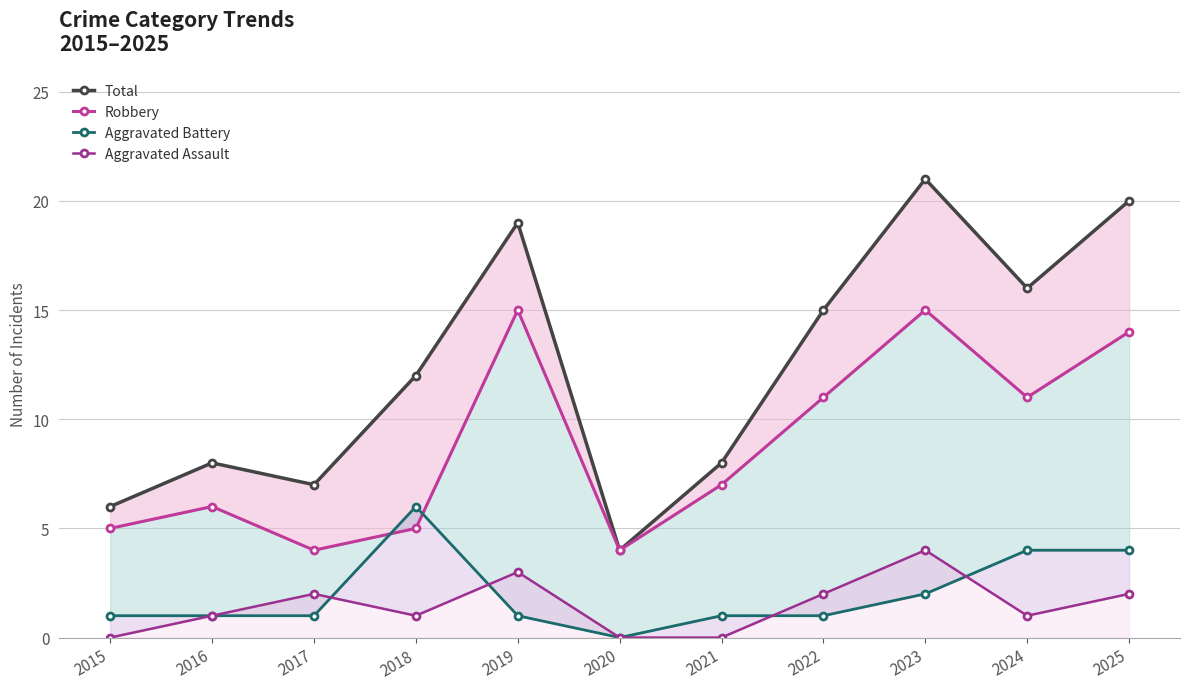

What is the difference between the maximum and minimum values in the Aggravated Battery series?

6